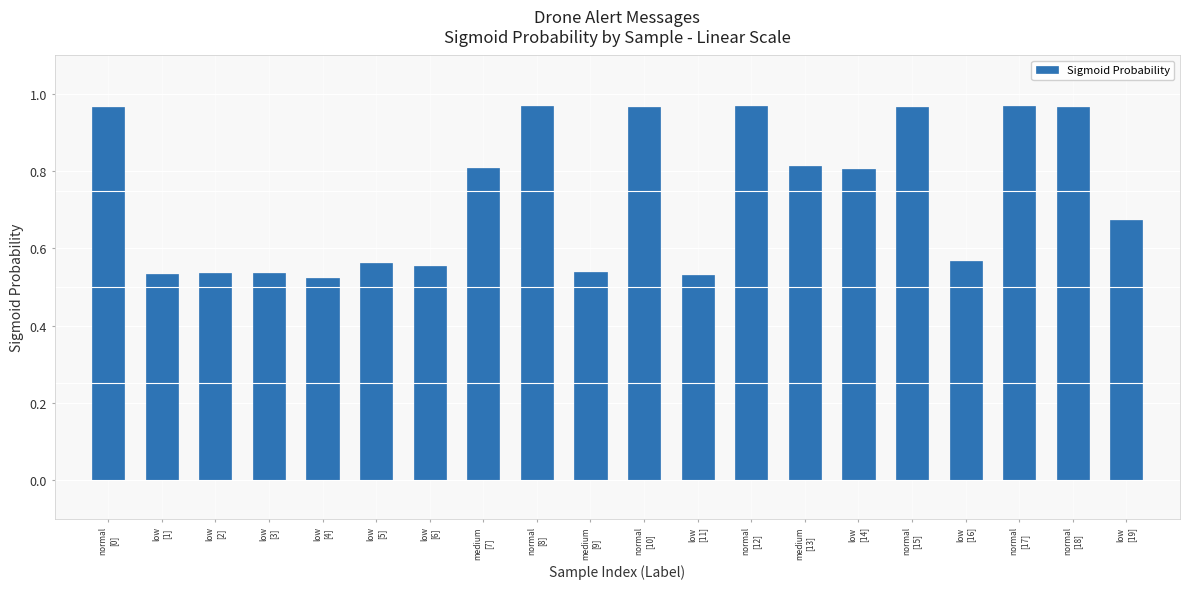

What is the difference between the second highest and minimum values?

0.4